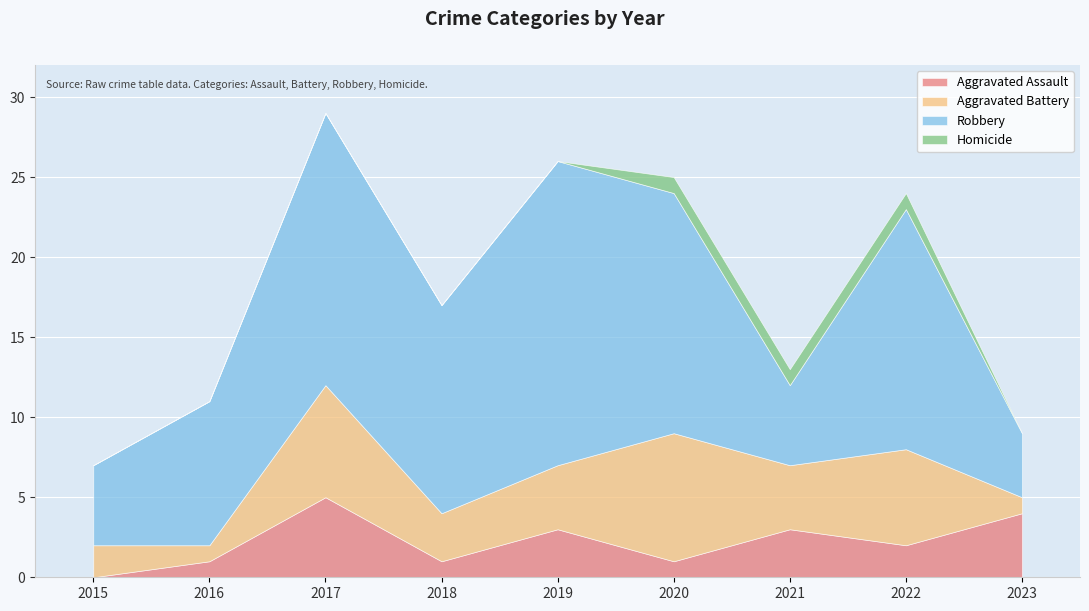

True or false: Homicide and Robbery cross at least once.

False